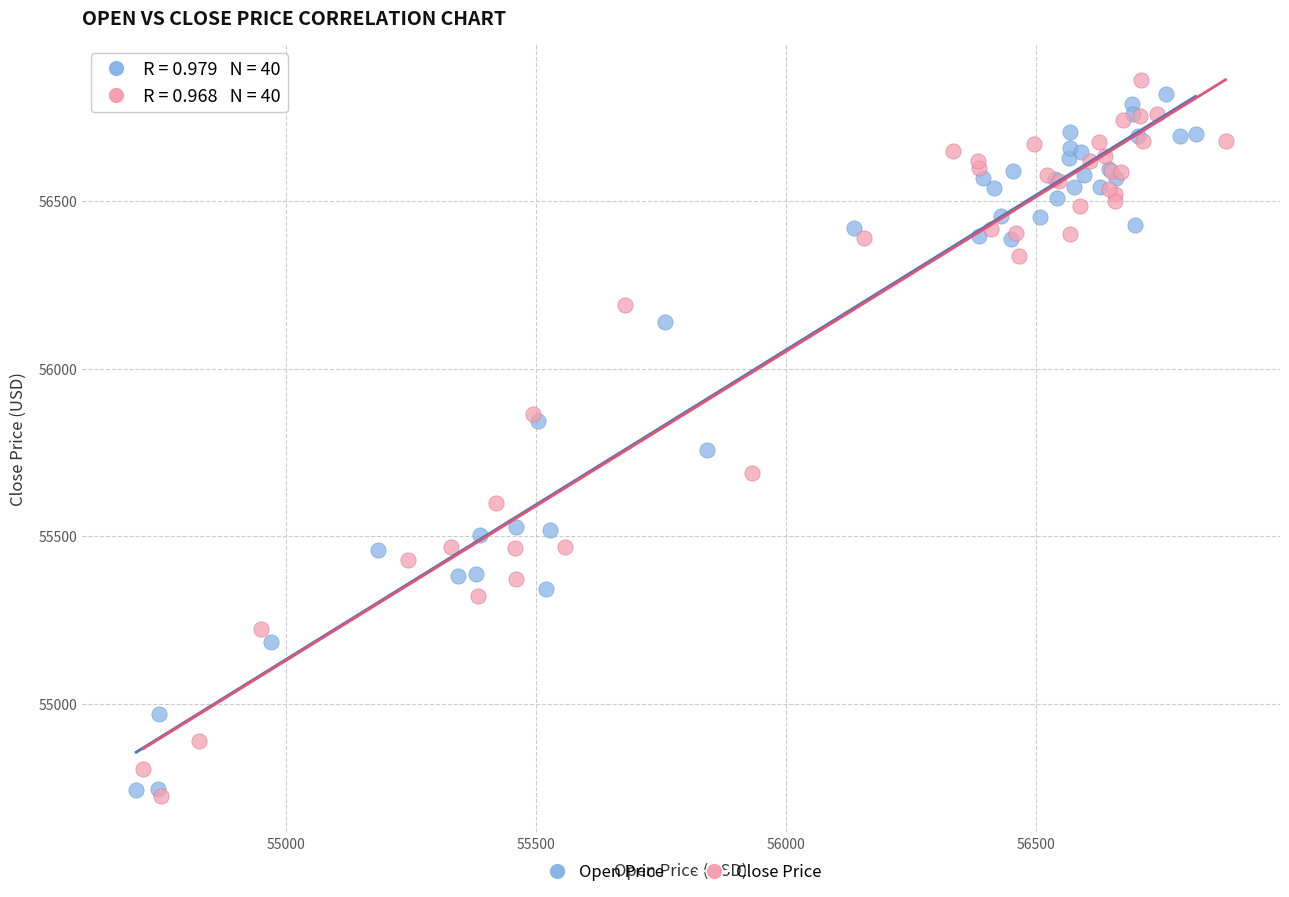

What are all the series names shown in the legend?

Open Price, Close Price